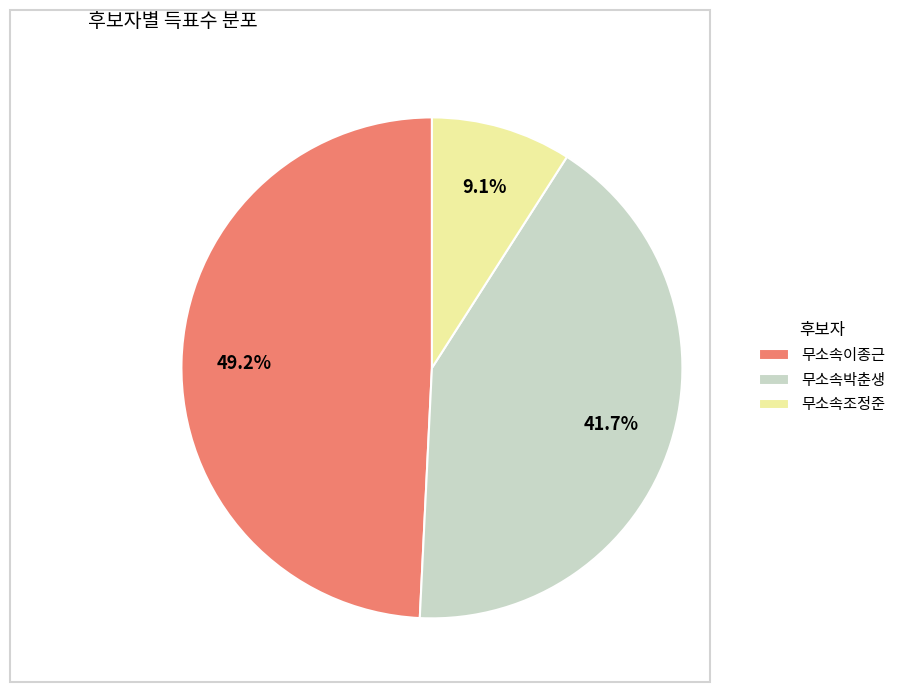

What is the largest slice in the pie chart?

무소속이종근